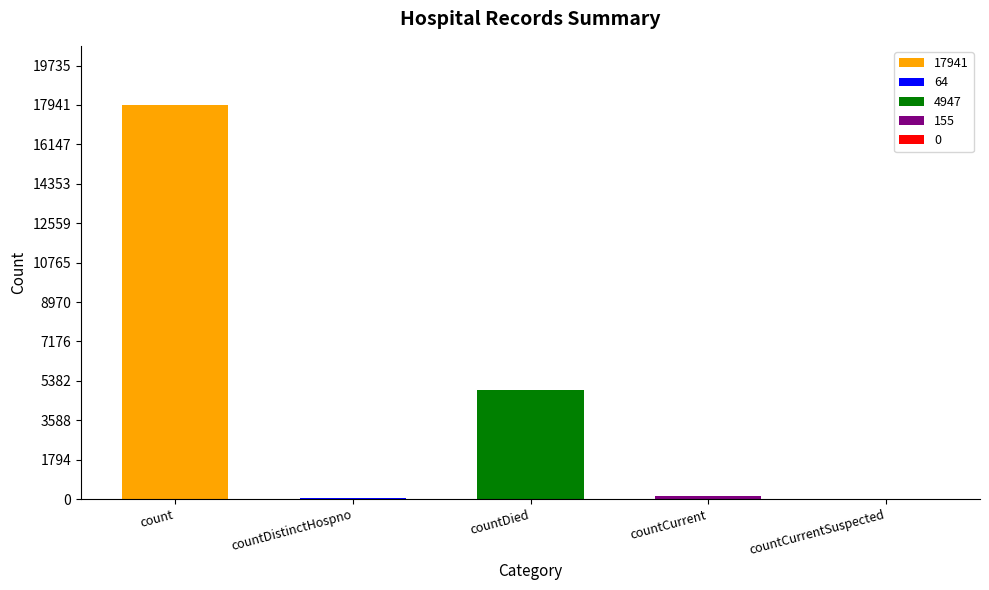

Reading left to right, what are all the values shown in this chart?

17941	64	4947	155	0